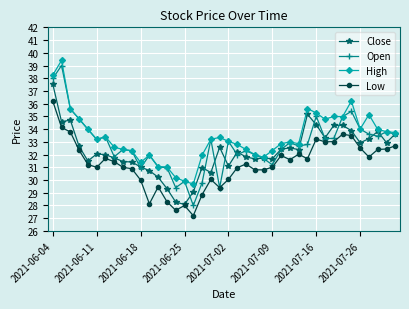

What is the greatest value displayed?

39.4